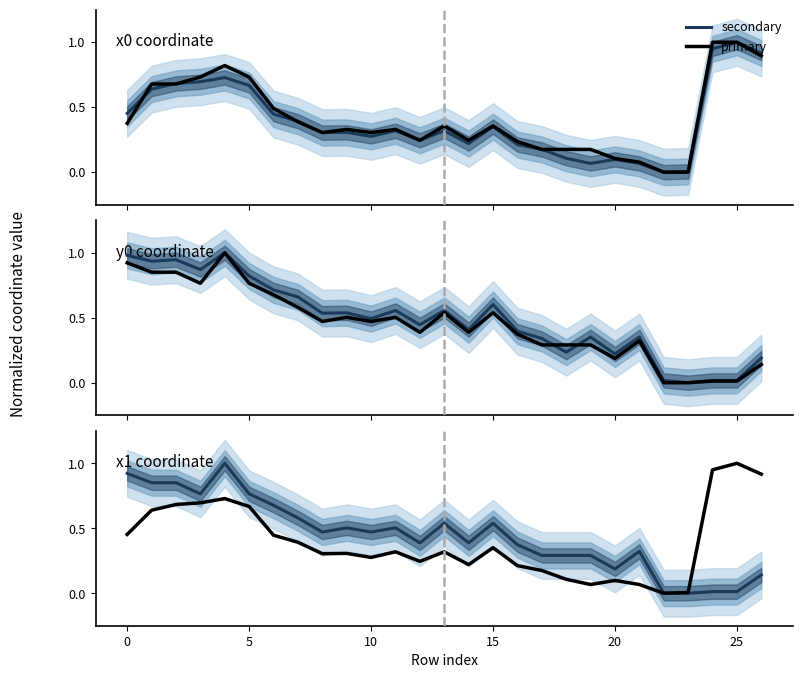

What are all the series names shown in the legend?

secondary, primary